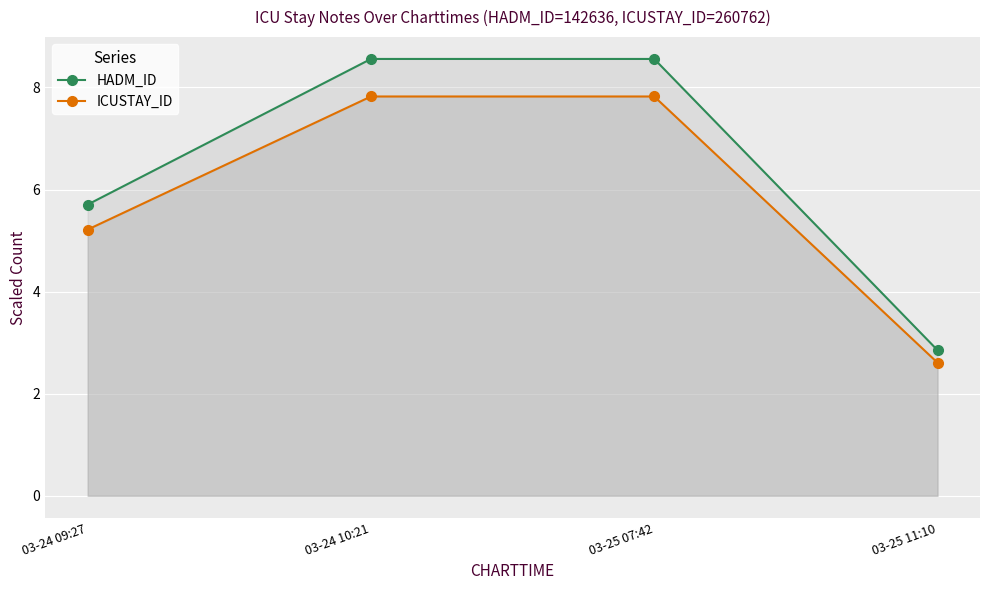

Which series changed the most between 03-25 07:42 and 03-25 11:10?

HADM_ID